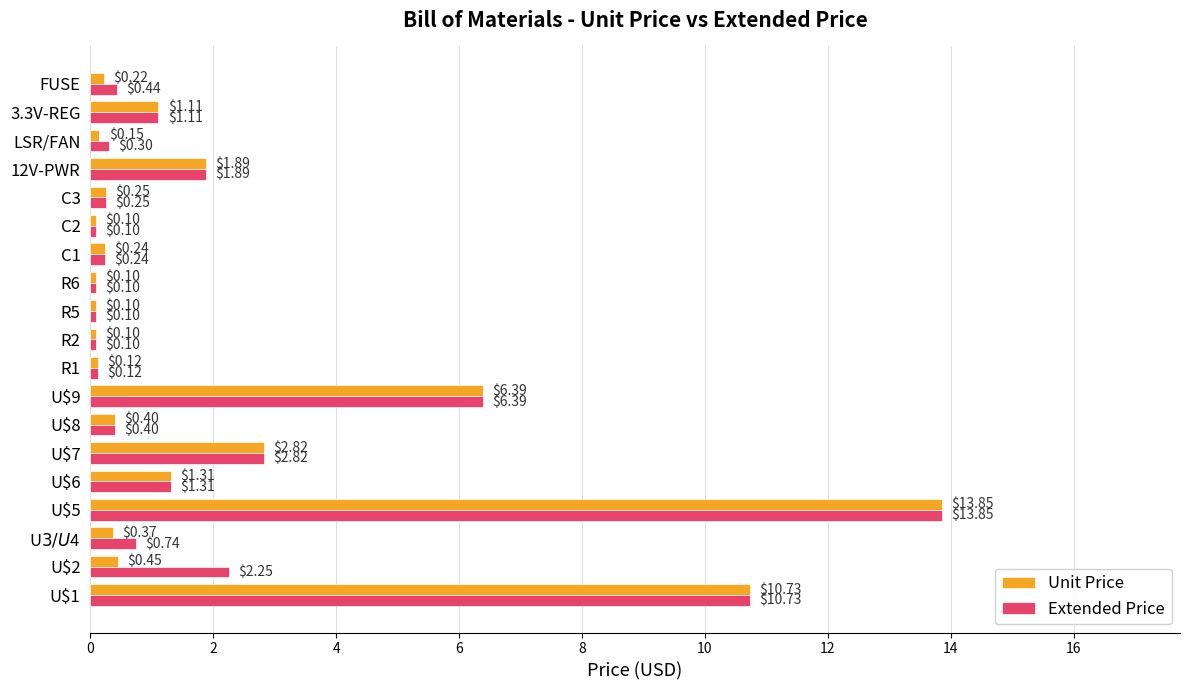

At how many categories does at least one series exceed 4?

3